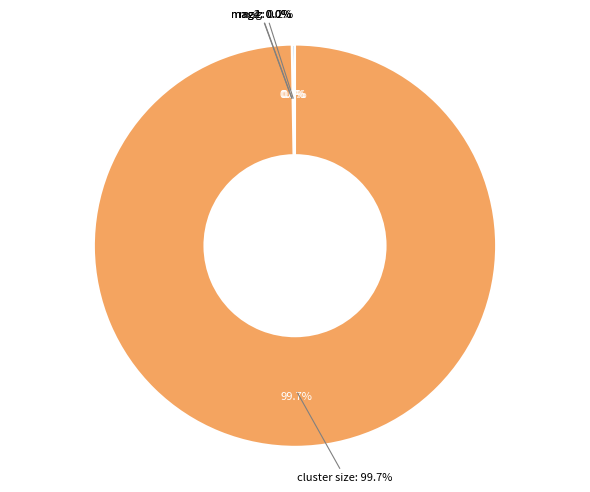

What percentage is NOT represented by cluster size?

0.3%